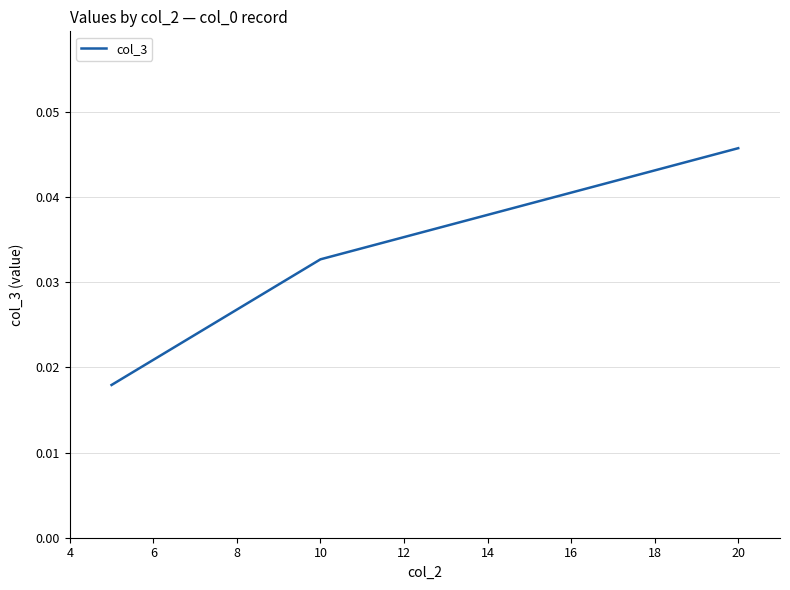

Count the values in the range 0 to 1.

3